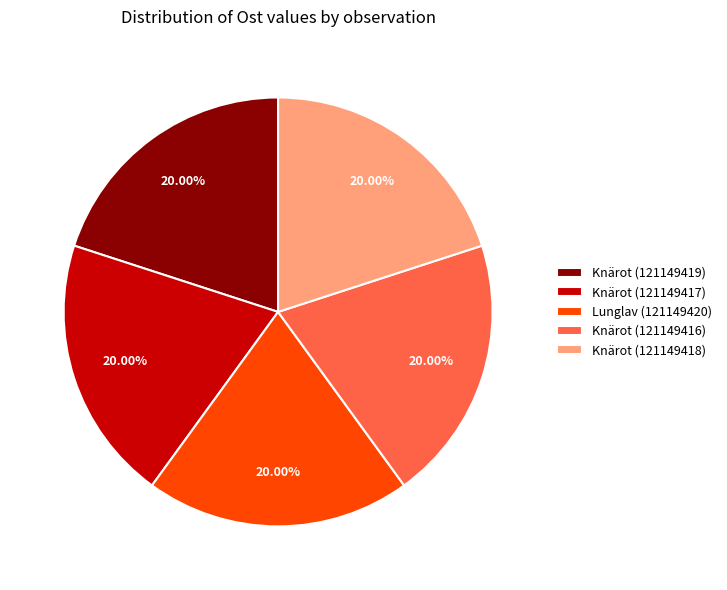

What is the ratio of the value at Knärot (121149419) to the value at Knärot (121149416)?

1.0